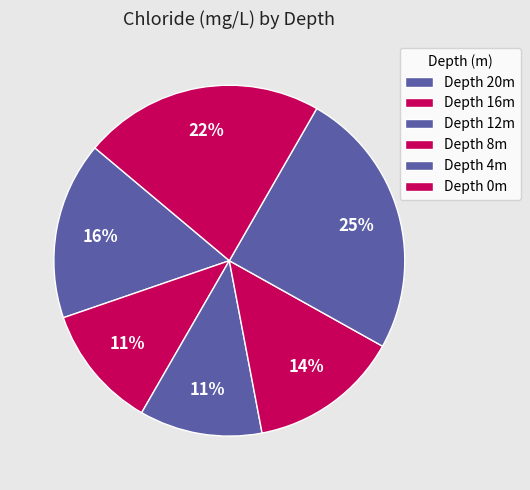

How many slices are in this pie chart?

6